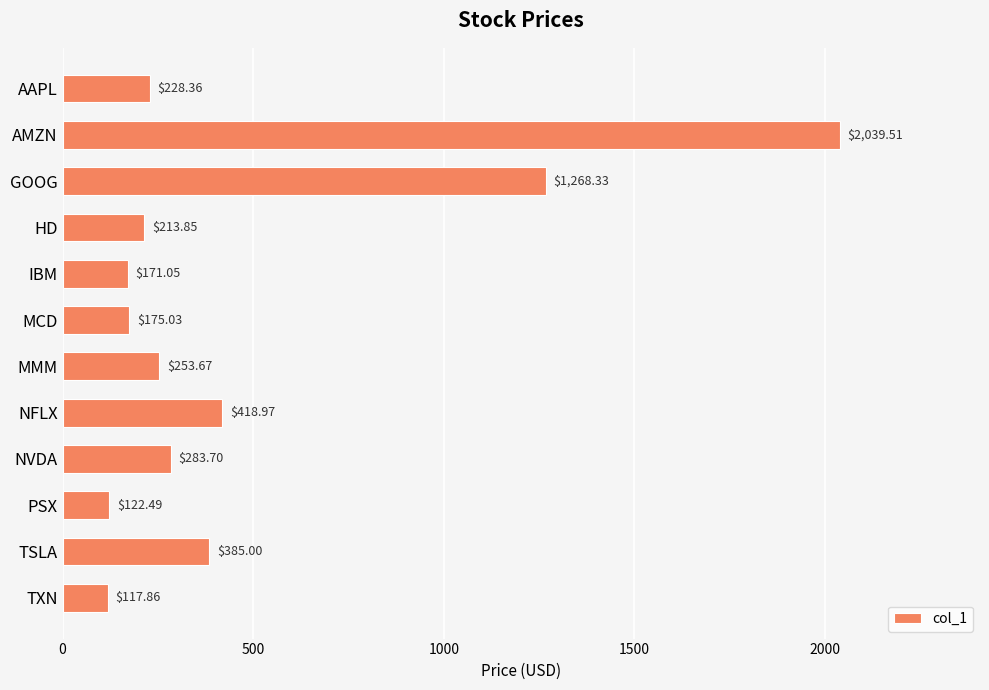

List the labels in order of value, largest first.

AMZN, GOOG, NFLX, TSLA, NVDA, MMM, AAPL, HD, MCD, IBM, PSX, TXN